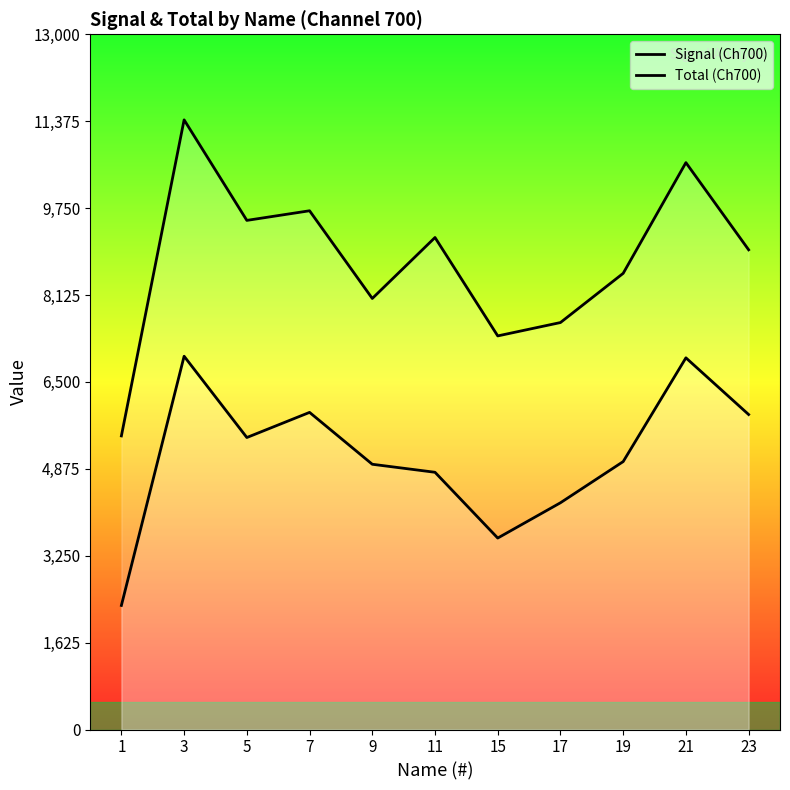

Which series changed the most between 3 and 11?

Total (Ch700)